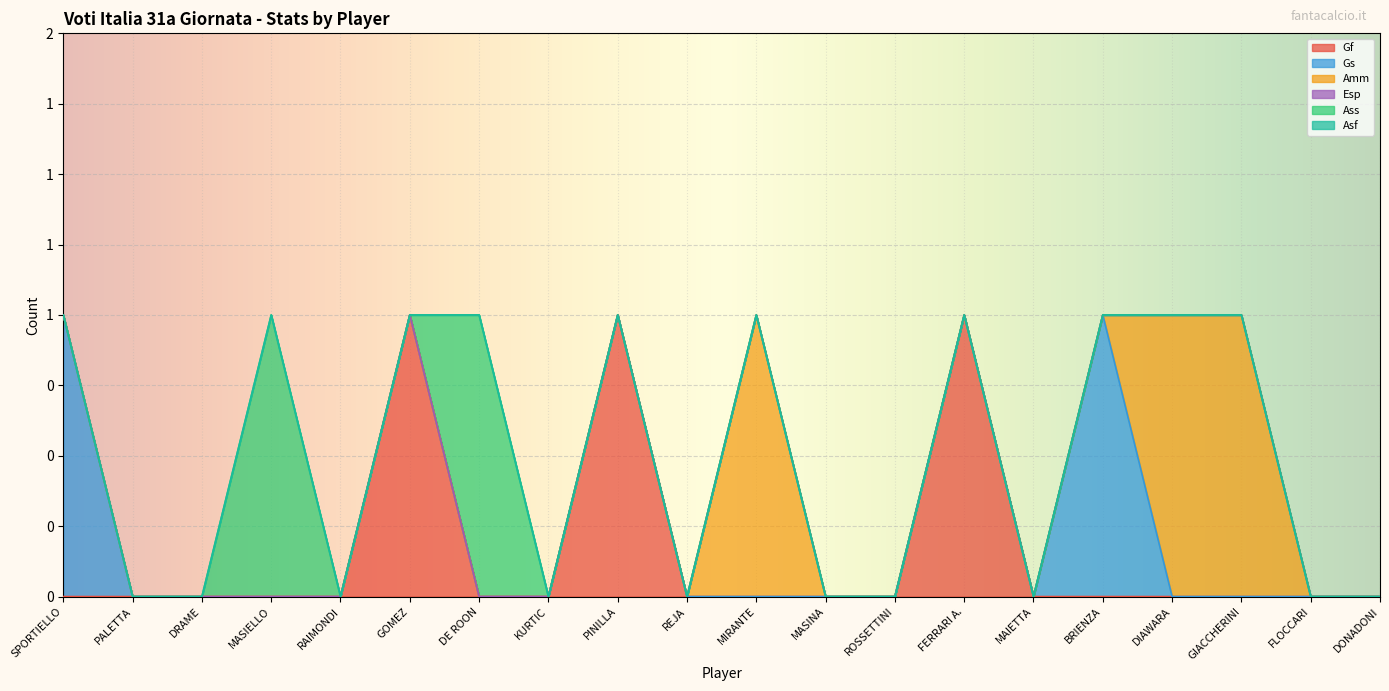

What is the highest value of the Amm series?

1